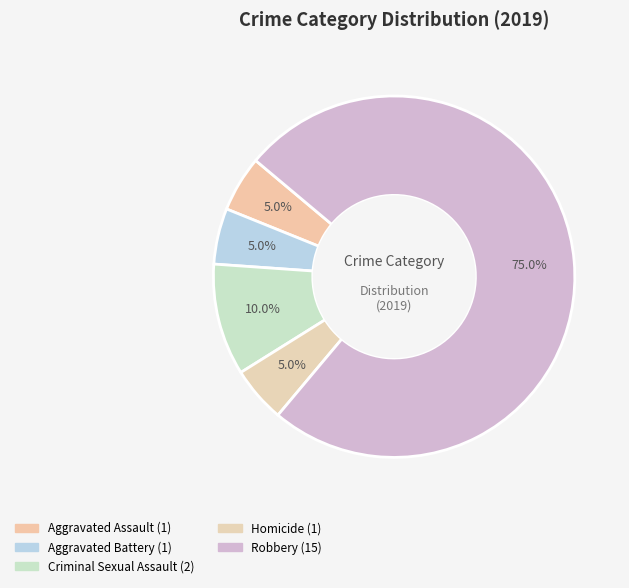

To the nearest percent, what percentage of the pie is Criminal Sexual Assault?

10%